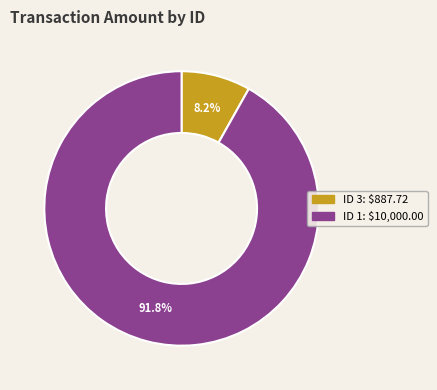

Count the number of slices in the pie.

2